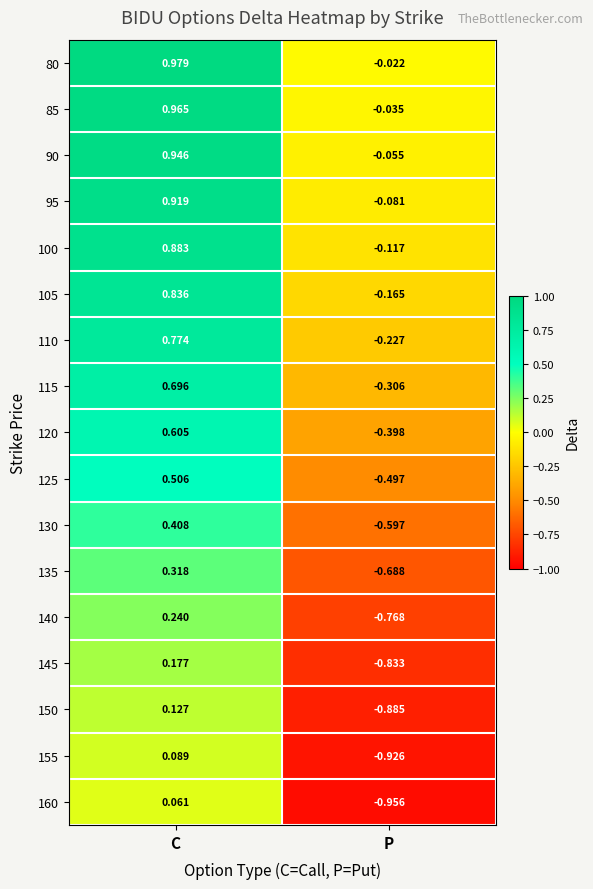

Which series changed the most between C and P?

160